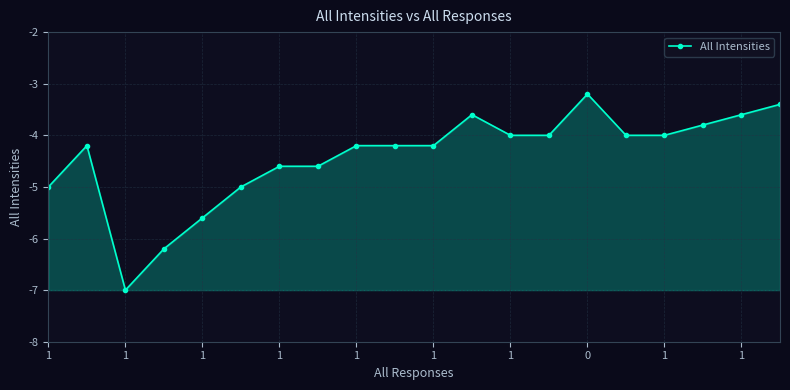

What is the average value?

-4.4